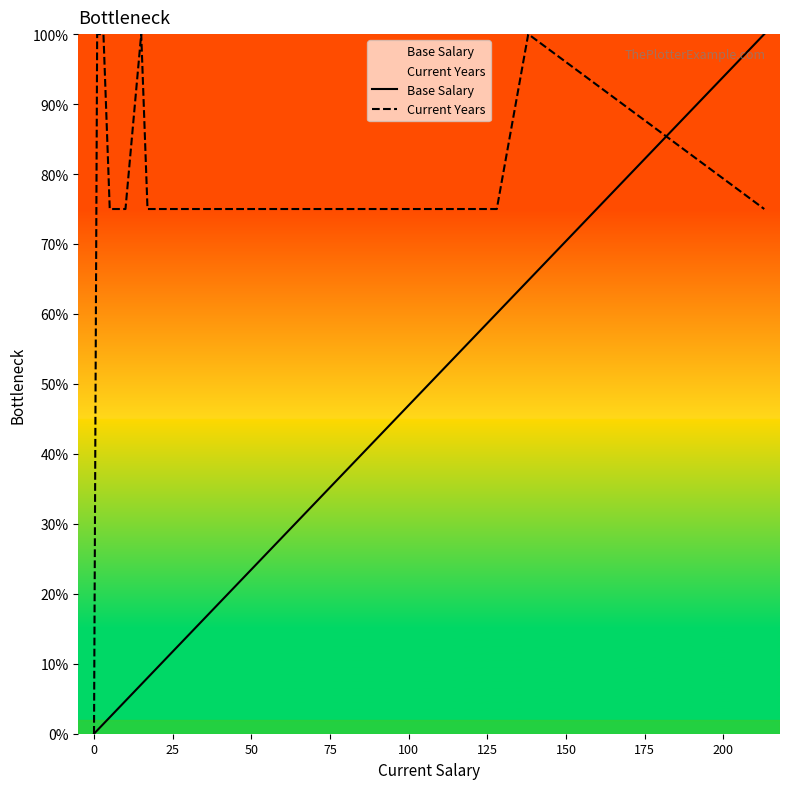

What position from the left is 125?

17